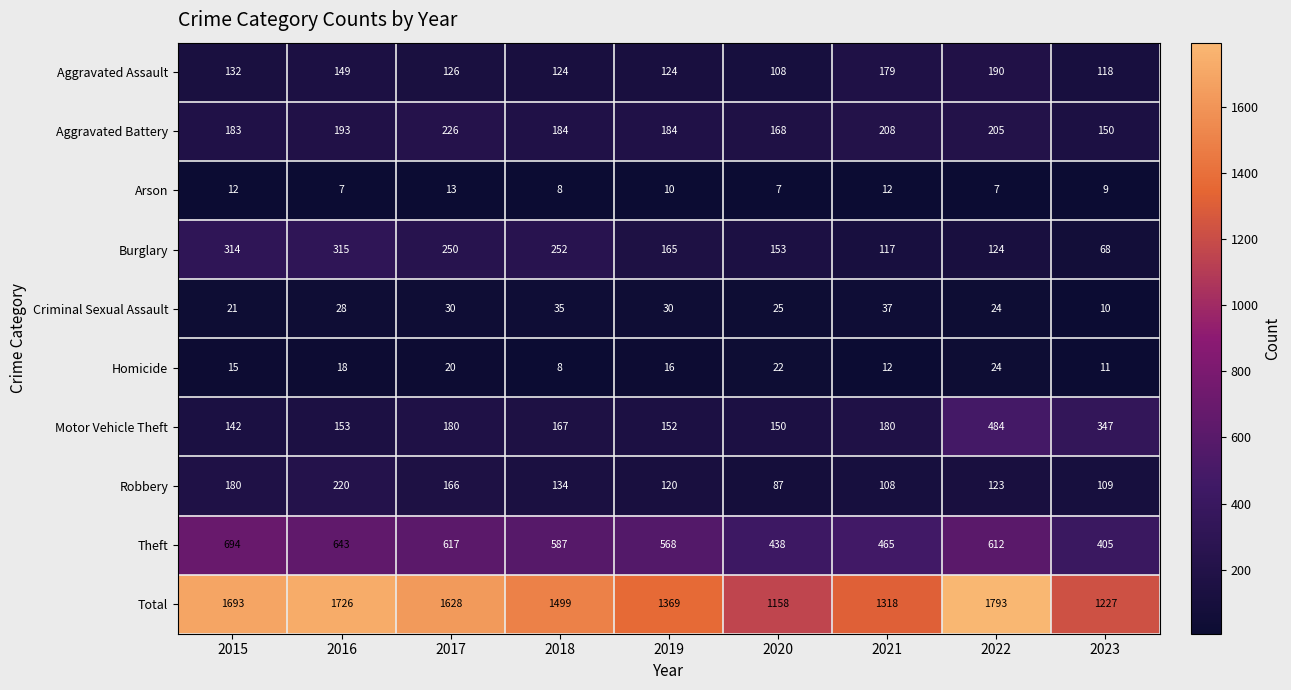

Rank the series by their maximum value, from highest to lowest.

Total, Theft, Motor Vehicle Theft, Burglary, Aggravated Battery, Robbery, Aggravated Assault, Criminal Sexual Assault, Homicide, Arson